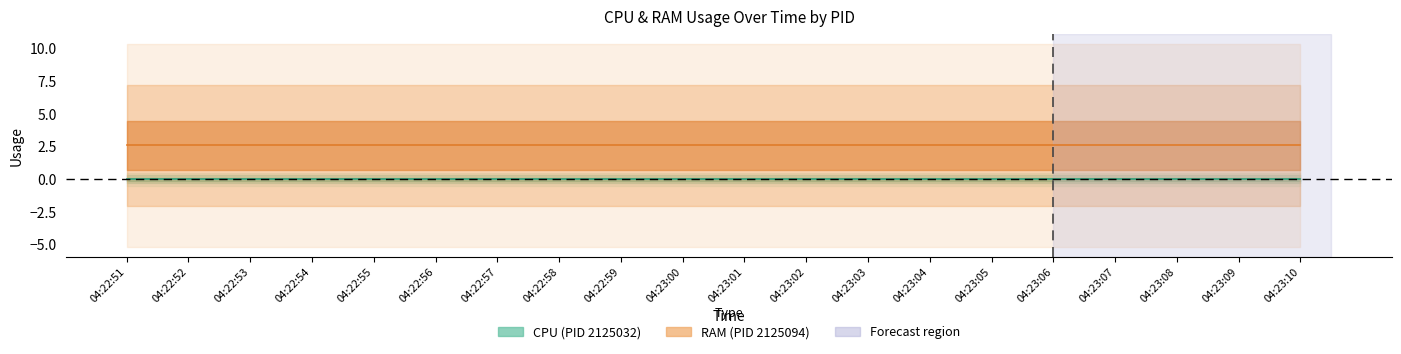

Which label corresponds to the smallest value in the chart?

pid_2125032_cpu